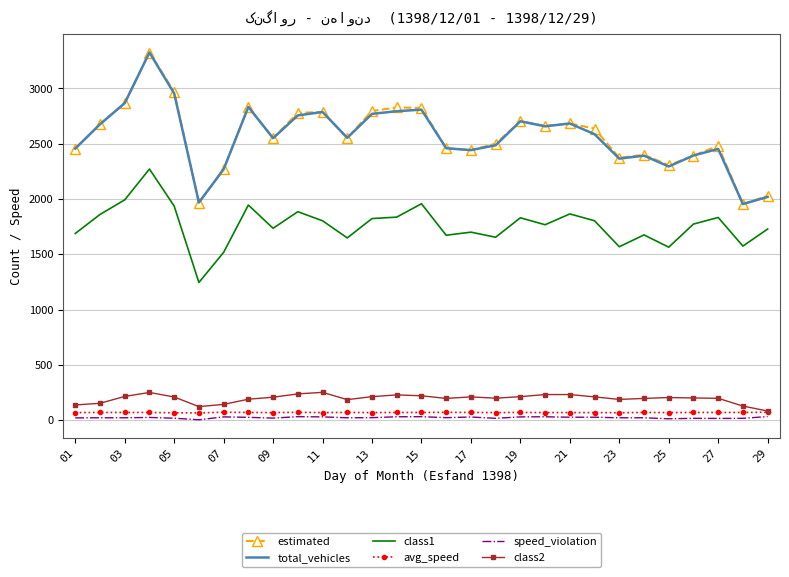

True or false: class1 and total_vehicles cross at least once.

False